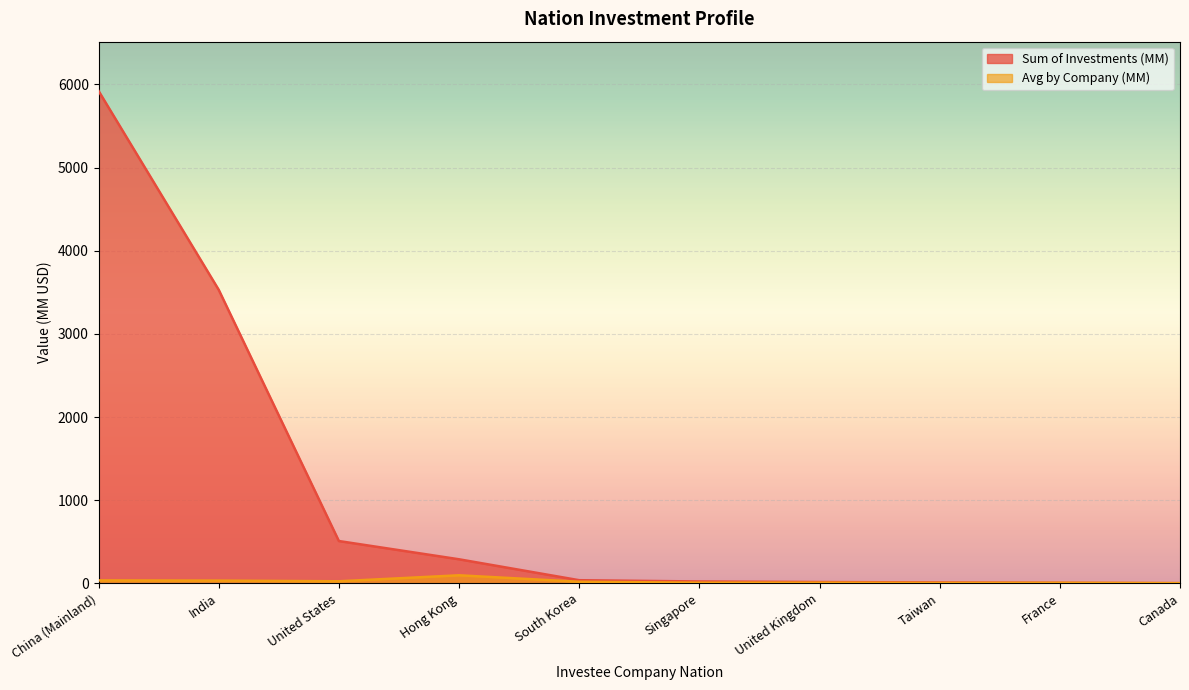

Read the Avg by Company (MM) value at Singapore.

7.3